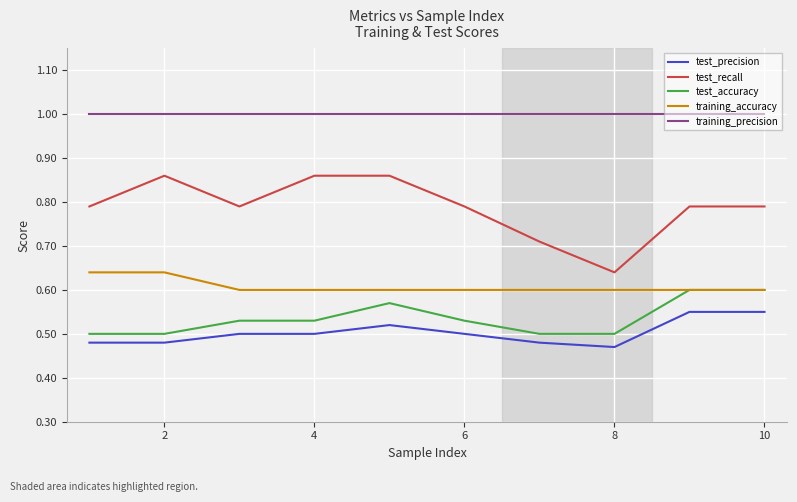

List the series in order of their peak value, highest first.

training_precision, test_recall, training_accuracy, test_accuracy, test_precision